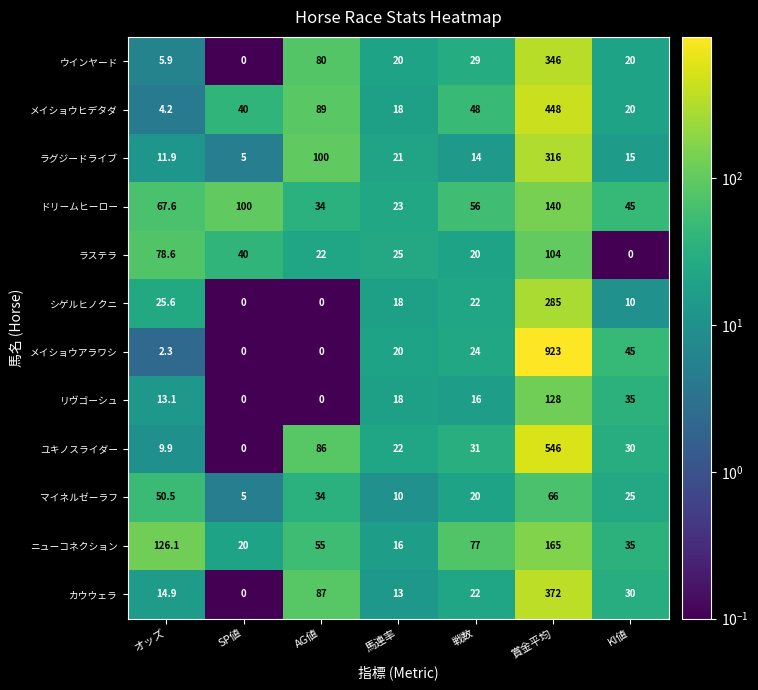

At how many categories does at least one series exceed 254?

1